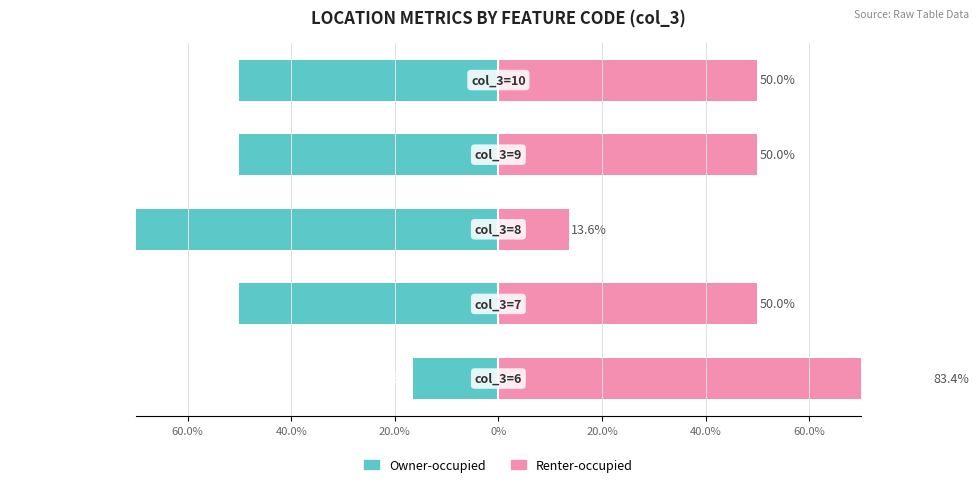

Reading left to right, what are all the values shown in this chart?

Owner-occupied: -16.6	-50.0	-86.4	-50.0	-50.0
Renter-occupied: 83.4	50.0	13.6	50.0	50.0